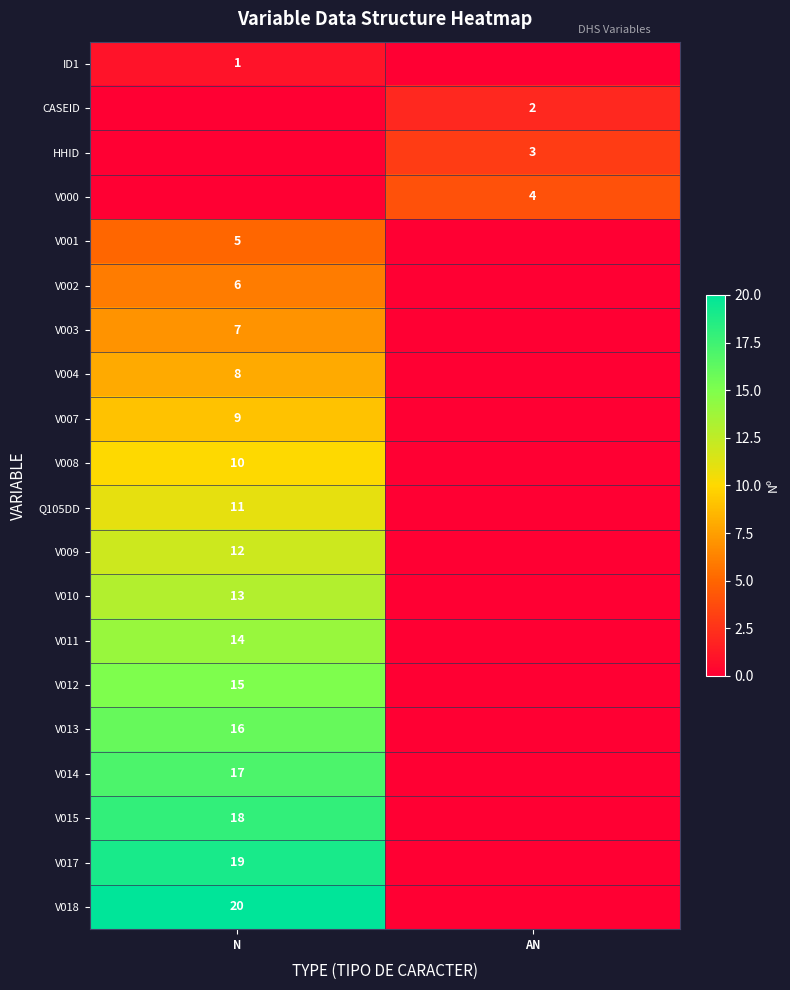

Which has a higher value, N or AN?

N